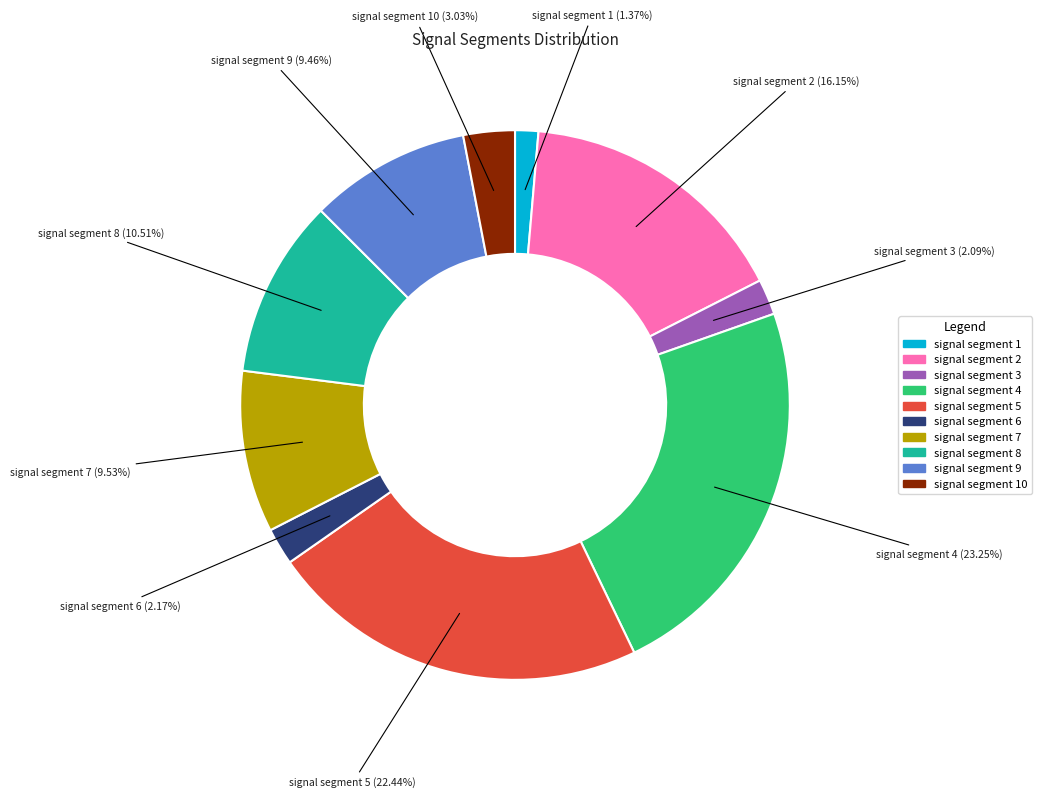

Does any single category account for the majority?

No